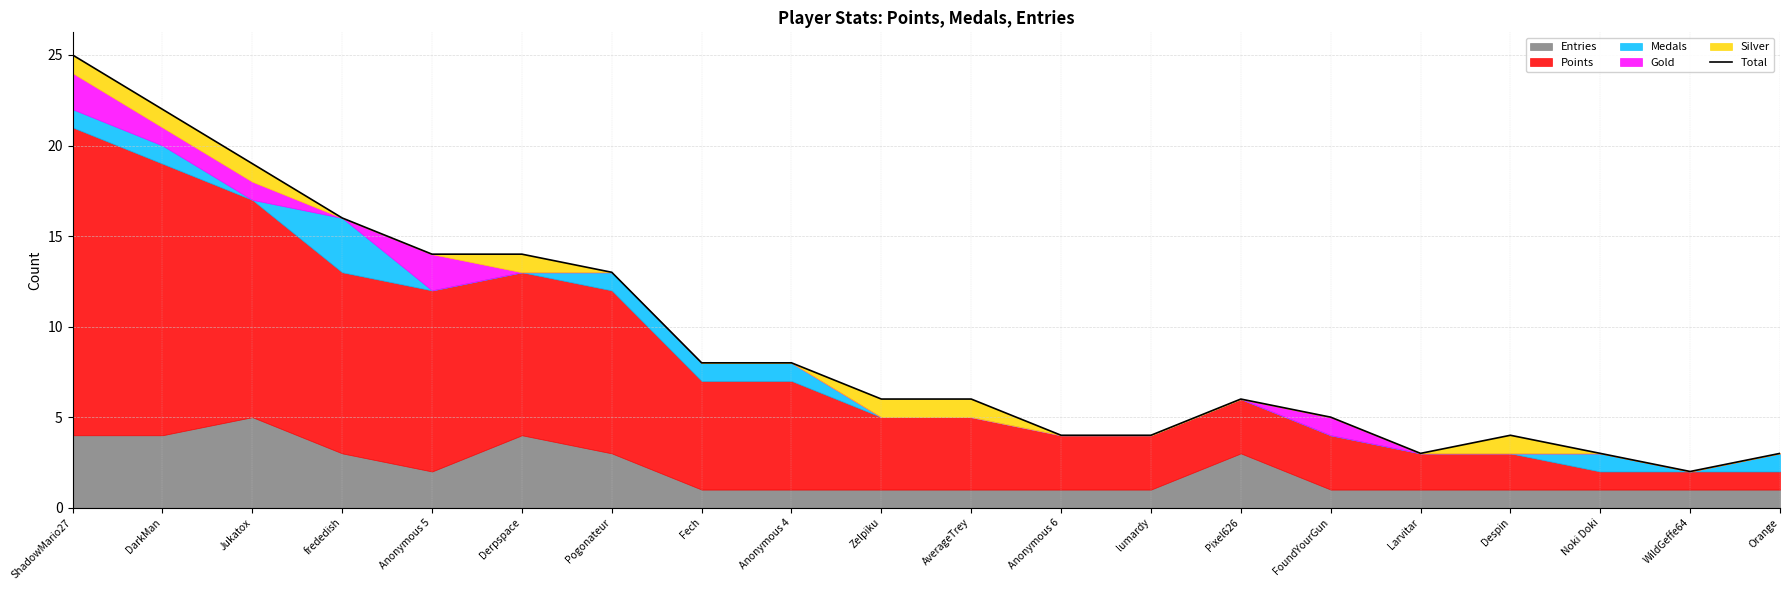

Does the chart have visible grid lines?

Yes